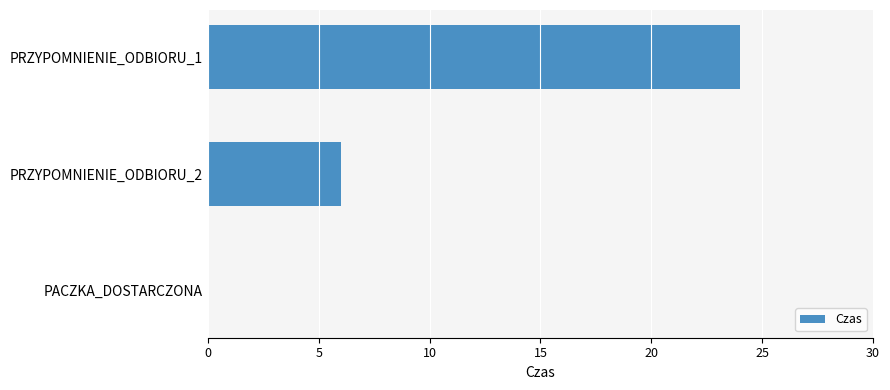

What is the change in value from PRZYPOMNIENIE_ODBIORU_1 to PRZYPOMNIENIE_ODBIORU_2?

-18